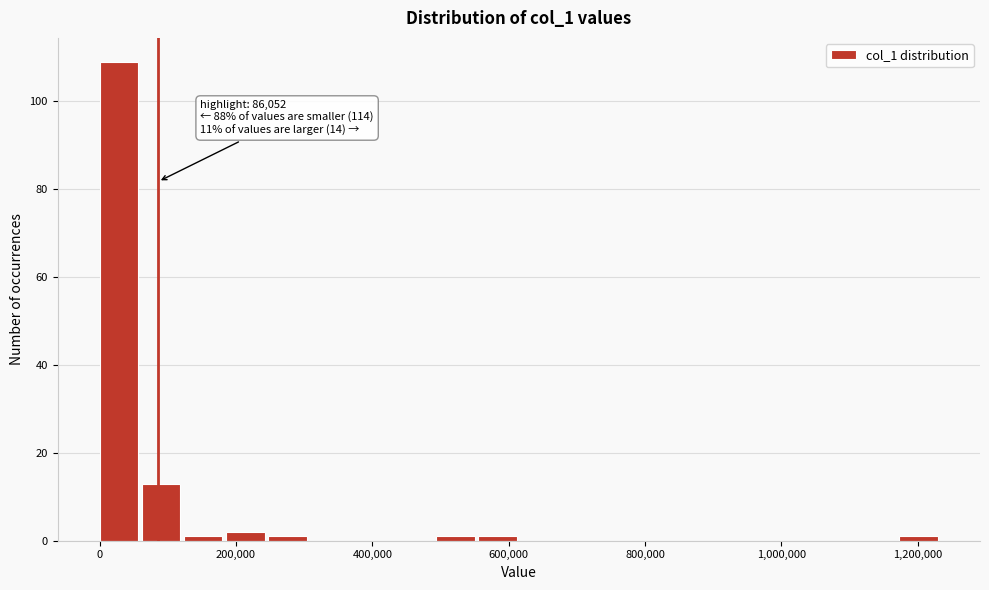

Read against the x-axis, roughly where is the centre of the tallest bar?

20000